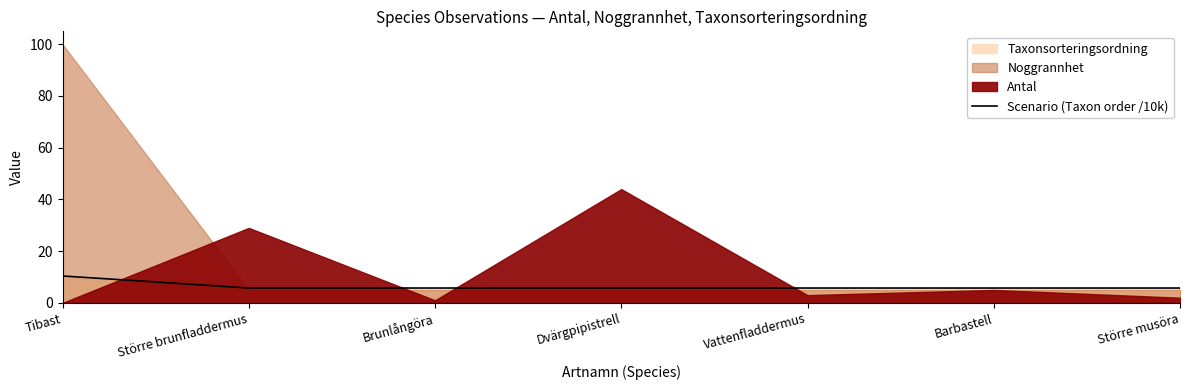

What is the label of the 3rd point from the left?

Brunlångöra